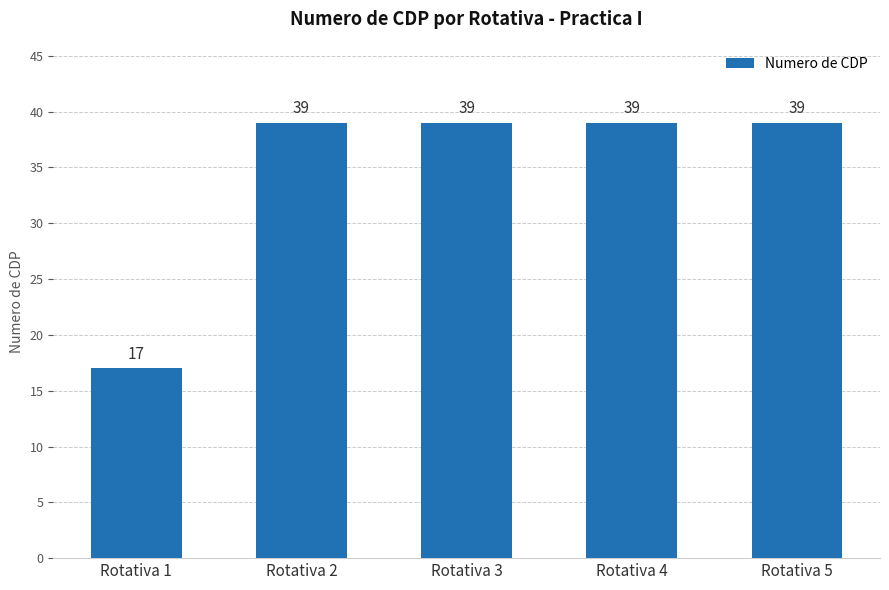

At which label is the value closest to 28?

Rotativa 1